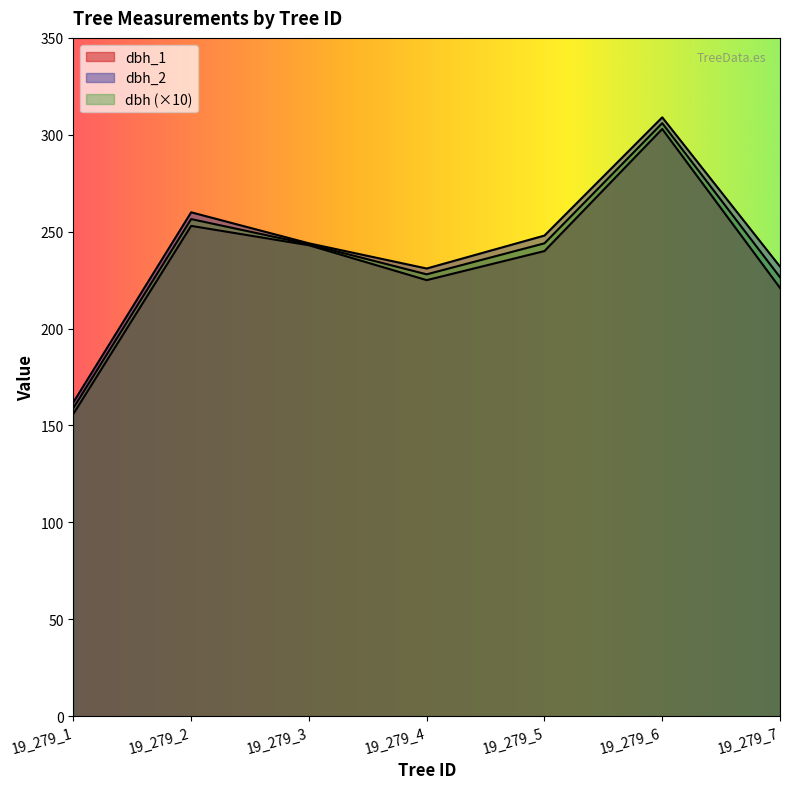

Which series has the largest range (max minus min)?

dbh_1